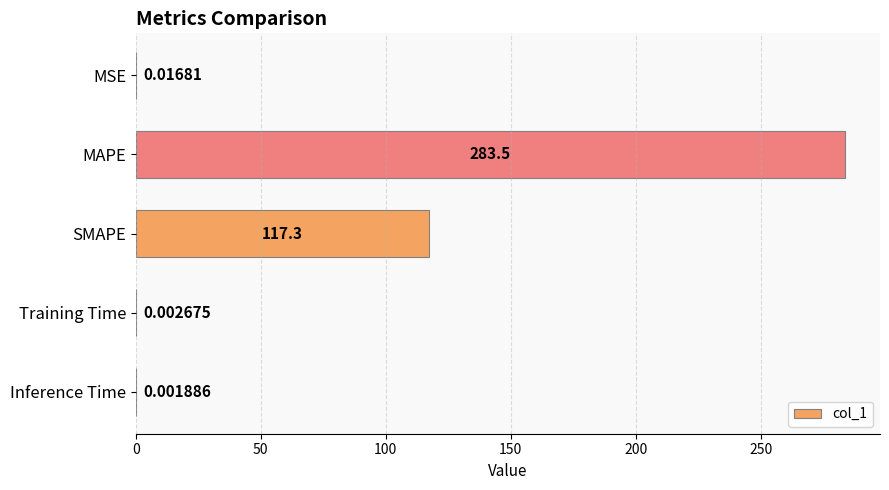

At which label is the value closest to 141?

SMAPE